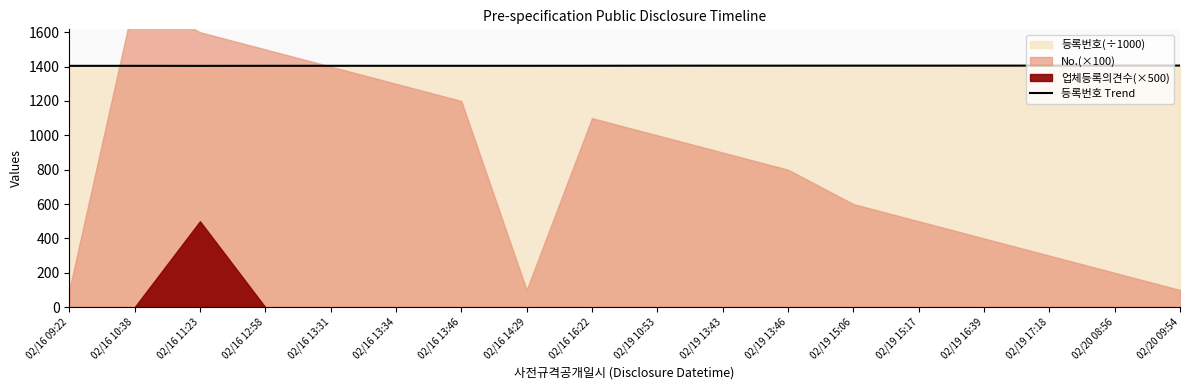

Reading left to right, what are all the values shown in this chart?

1404.1	1404.2	1404.0	1404.3	1404.4	1404.4	1404.4	1404.5	1404.6	1405.1	1405.2	1405.2	1405.3	1405.3	1405.4	1405.5	1405.7	1405.7